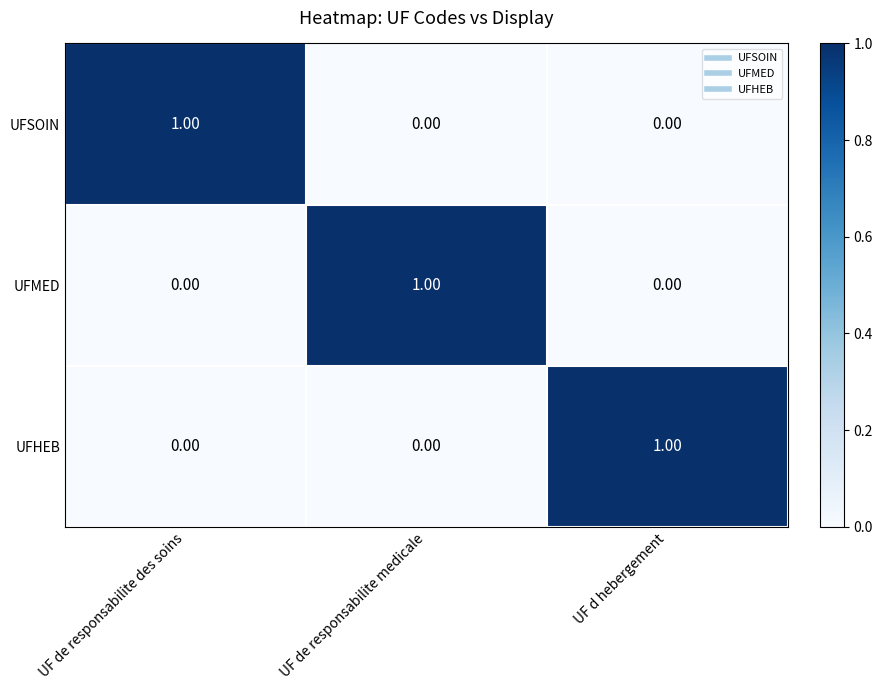

Is the value of UFMED at UF de responsabilite medicale greater than the value of UFHEB at UF de responsabilite medicale?

Yes